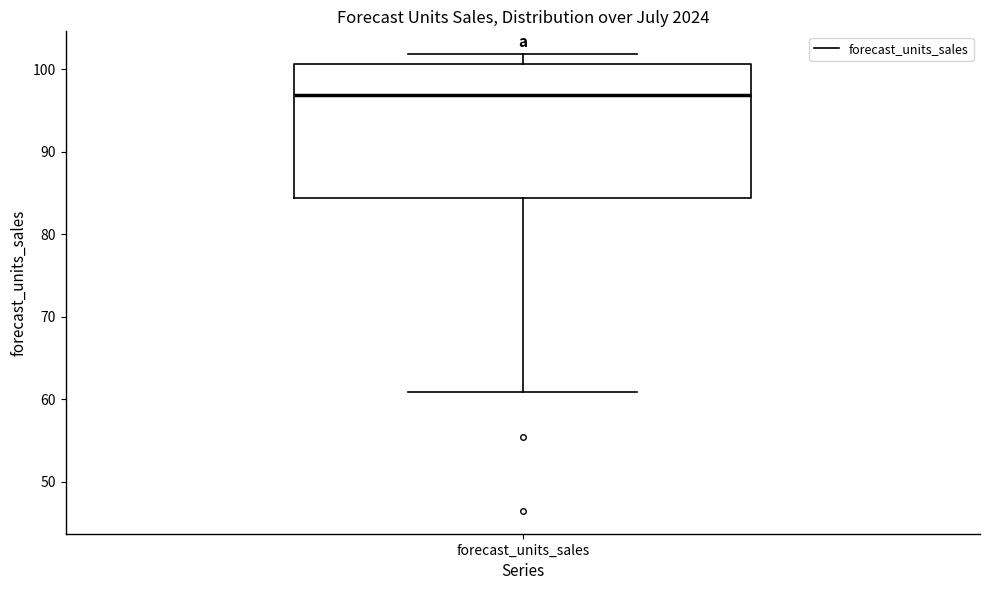

Transcribe this box plot: give where the median line is, the range the box spans, and where the two whiskers end, as read against the y-axis. The values are not printed on the chart, so give them approximately, as read against the axis.

median 97, box 84 to 101, whiskers 61 to 102